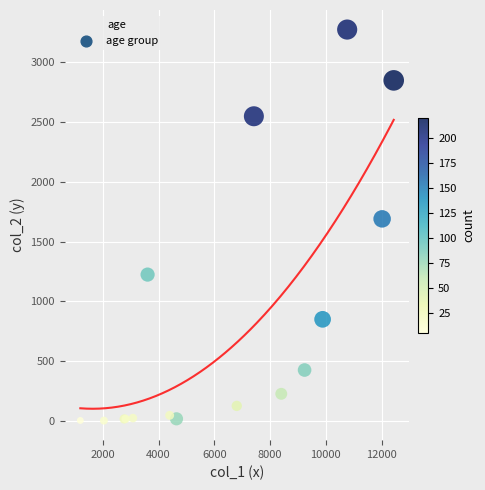

What Y value in the scatter plot is closest to 1638?

1690